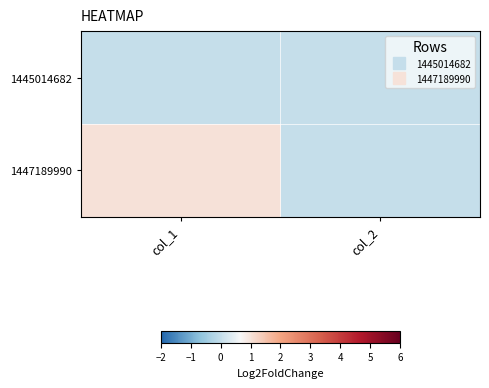

Rank the series by their maximum value, from lowest to highest.

1445014682, 1447189990